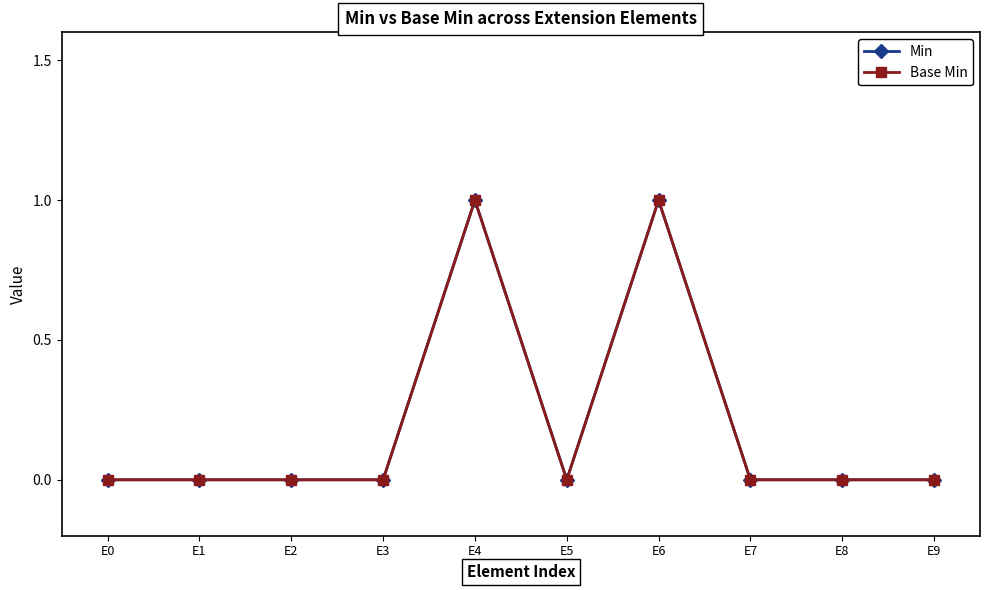

True or false: Base Min has more than 2 points higher than both neighbors.

False